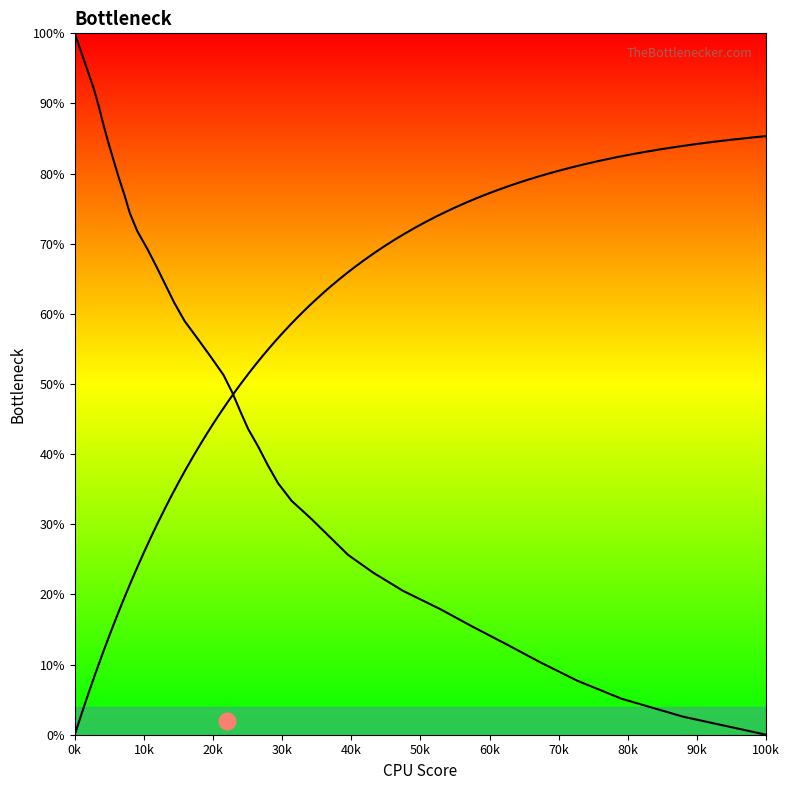

Is it true that the value at 35 is 49.0?

False